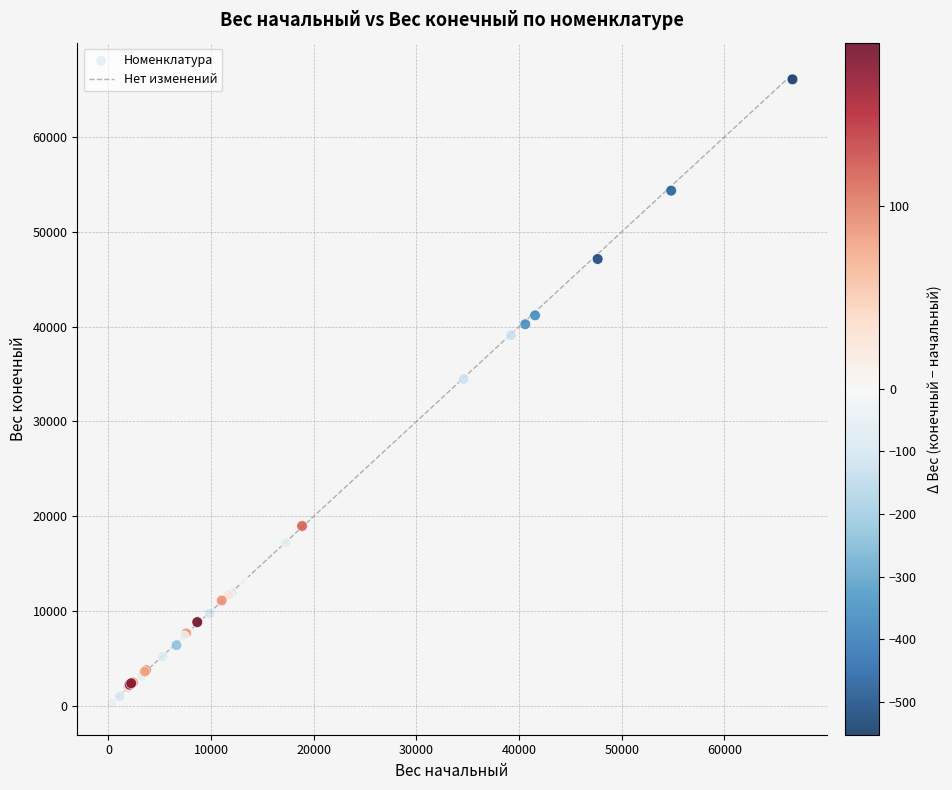

What Y value in the scatter plot is closest to 33178?

34474.7